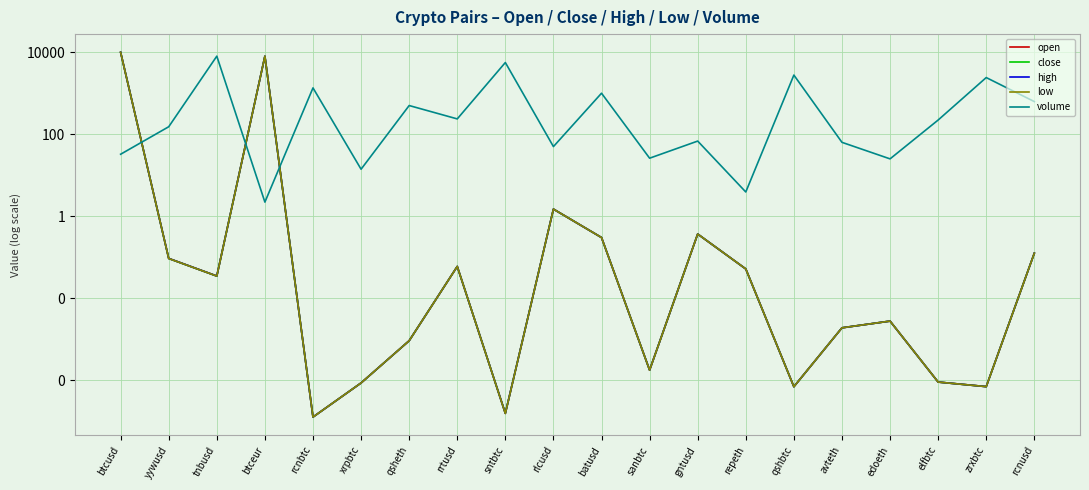

True or false: high and low cross at least once.

False